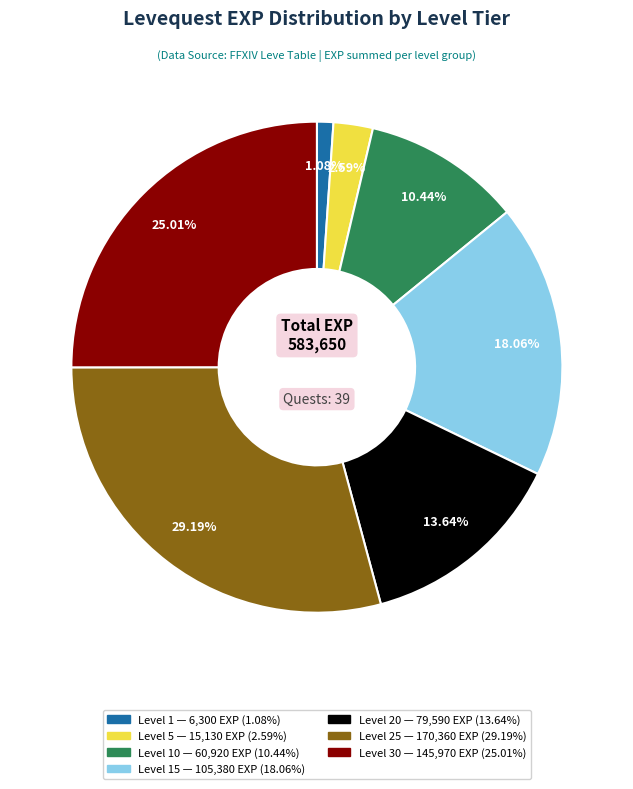

Is there a majority slice in this chart?

No